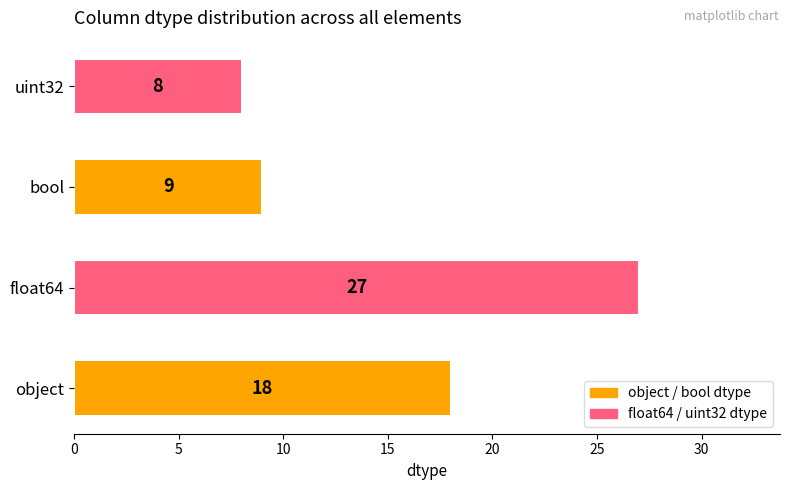

What is the change in value from float64 to uint32?

-19